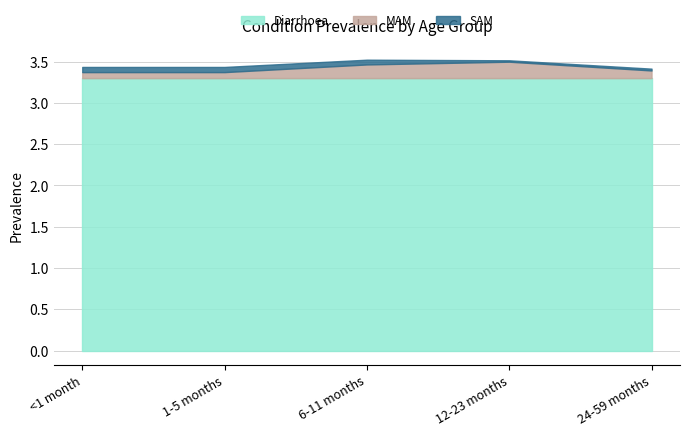

Rank the series at 6-11 months from lowest to highest value.

SAM, MAM, Diarrhoea